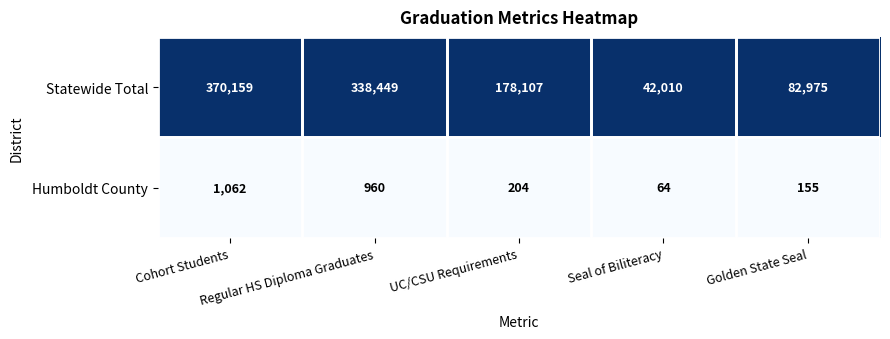

Which series has the largest total across all categories?

Statewide Total